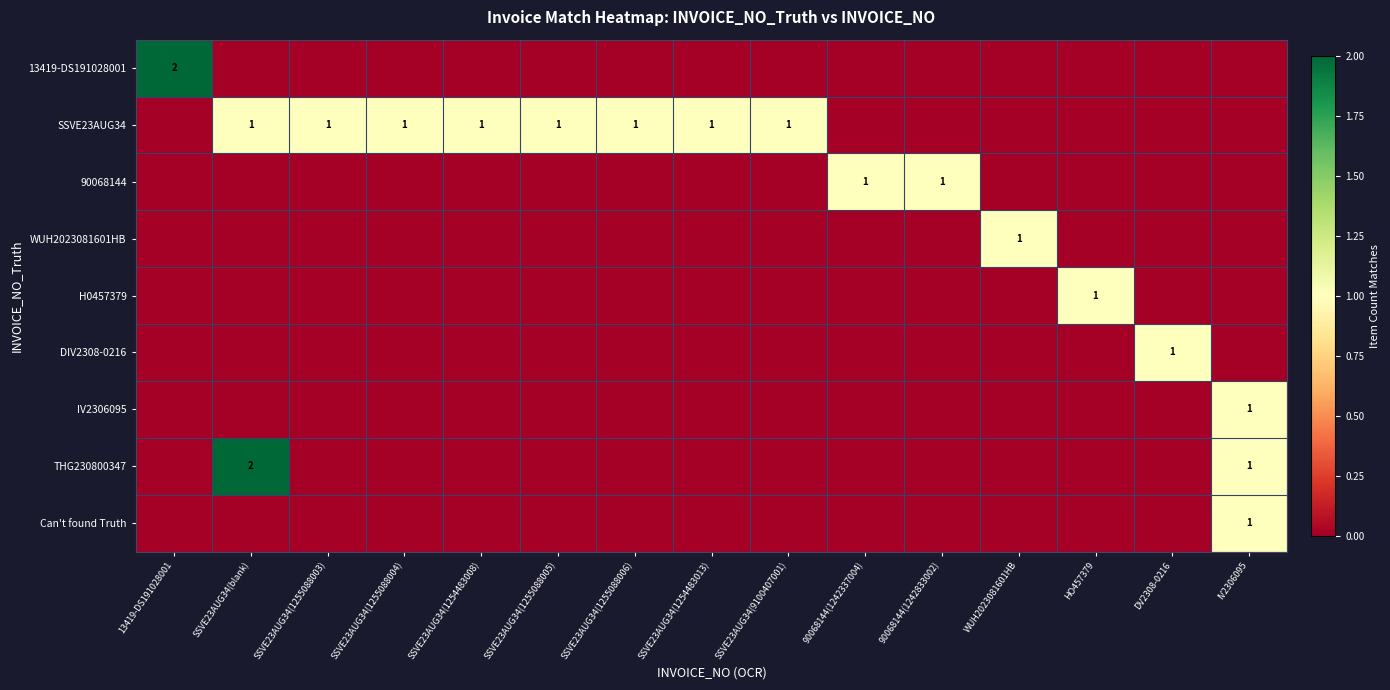

True or false: Can't found Truth has a value of 1 at IV2306095.

True